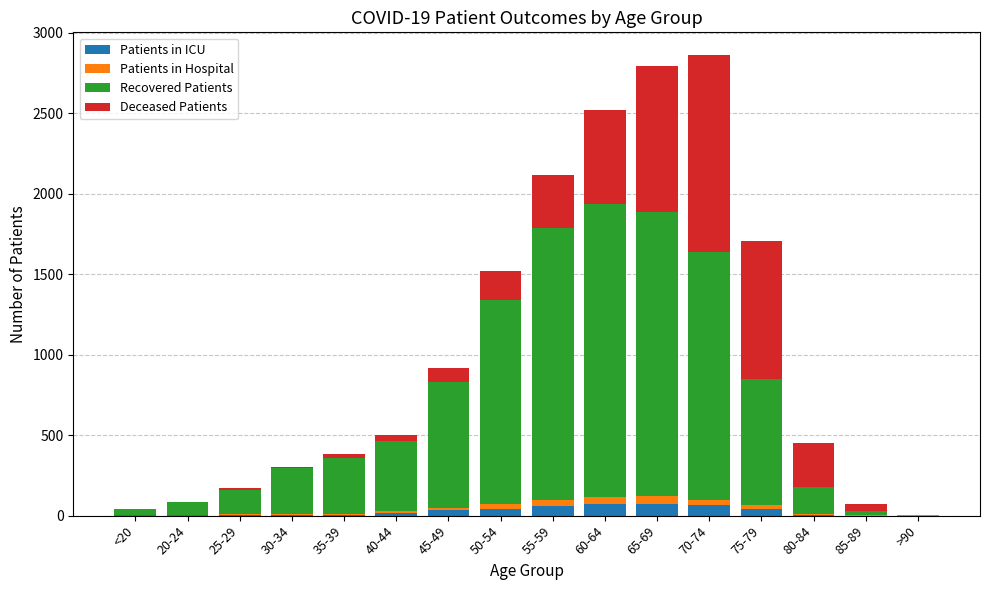

What is the sum of all Patients in ICU values?

414